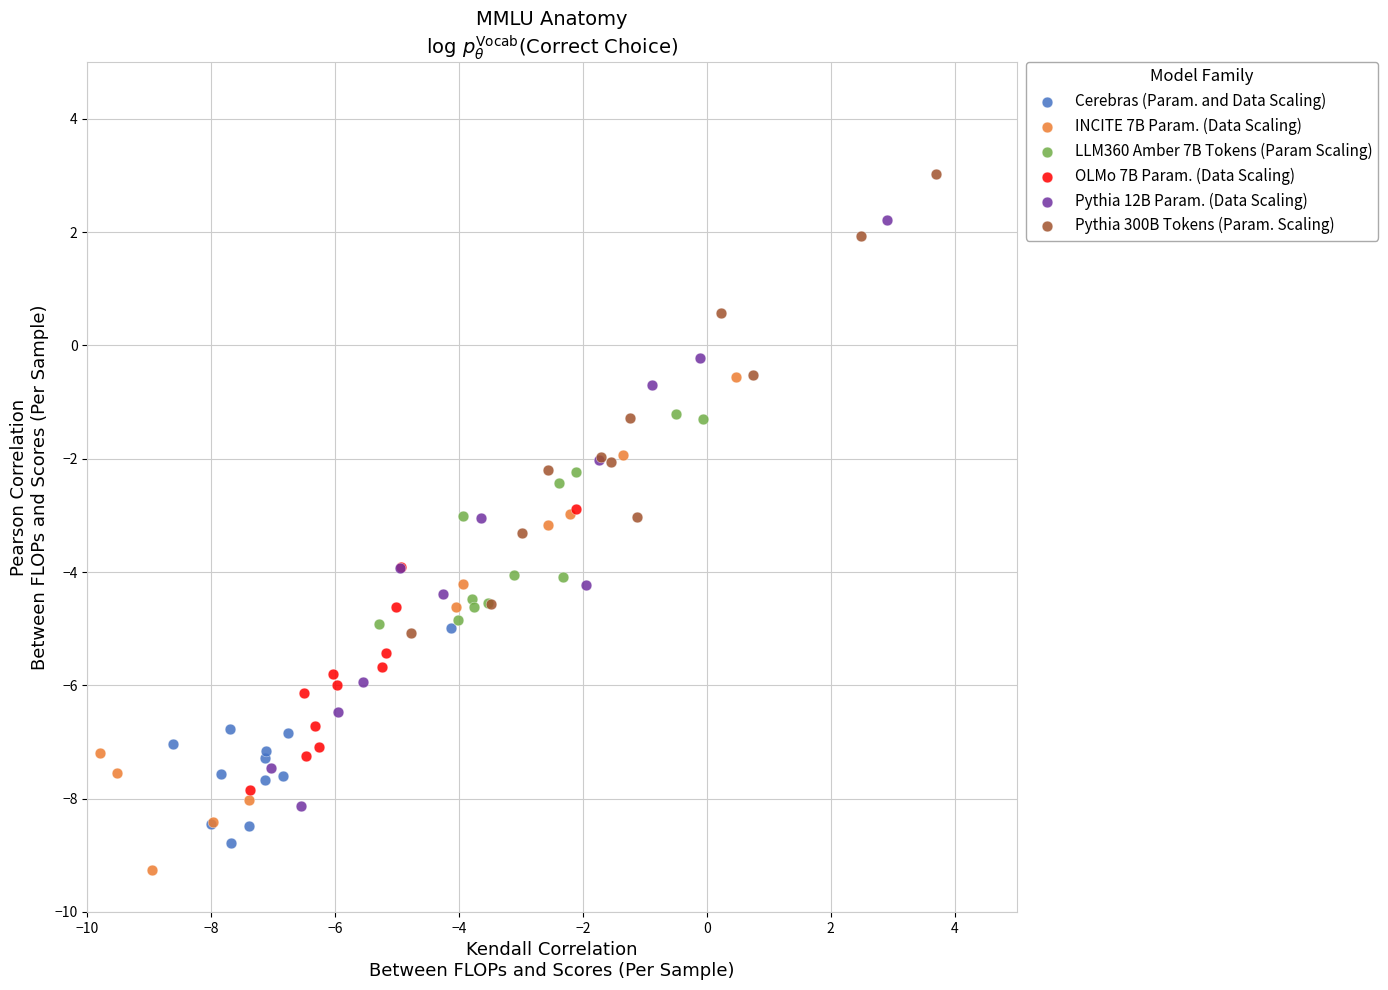

What are all the series names shown in the legend?

Cerebras (Param. and Data Scaling), INCITE 7B Param. (Data Scaling), LLM360 Amber 7B Tokens (Param Scaling), OLMo 7B Param. (Data Scaling), Pythia 12B Param. (Data Scaling), Pythia 300B Tokens (Param. Scaling)